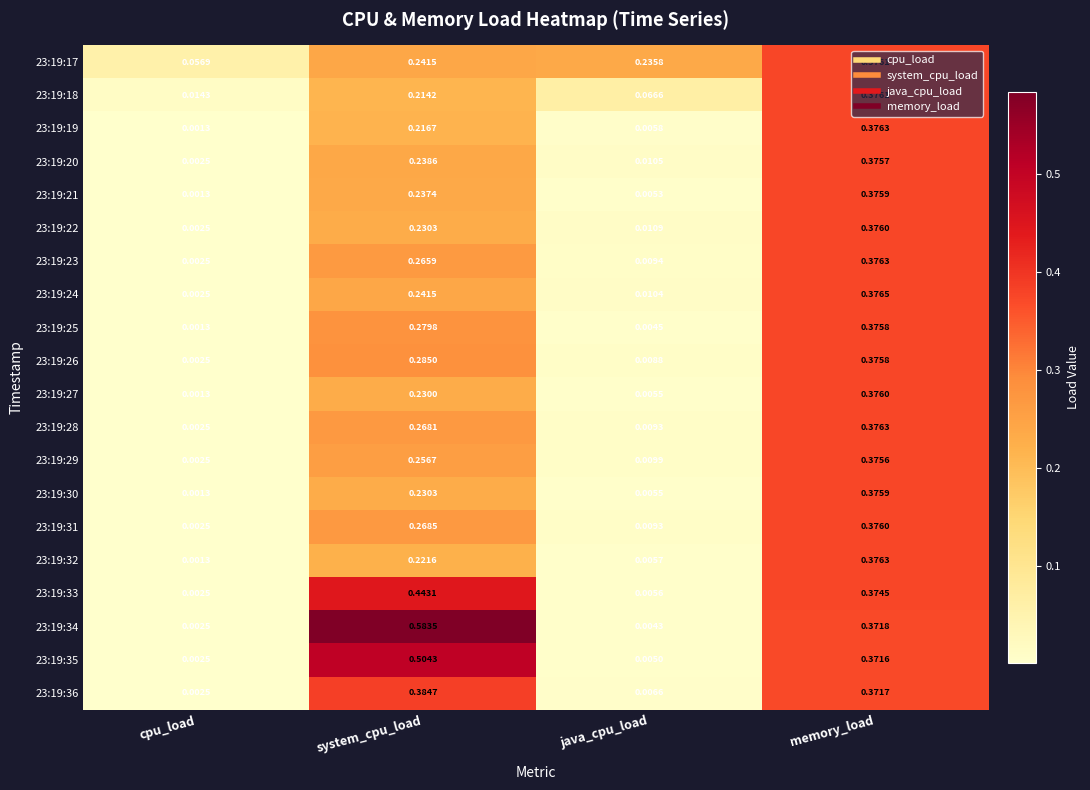

Which category has the highest value in the 23:19:21 series?

memory_load